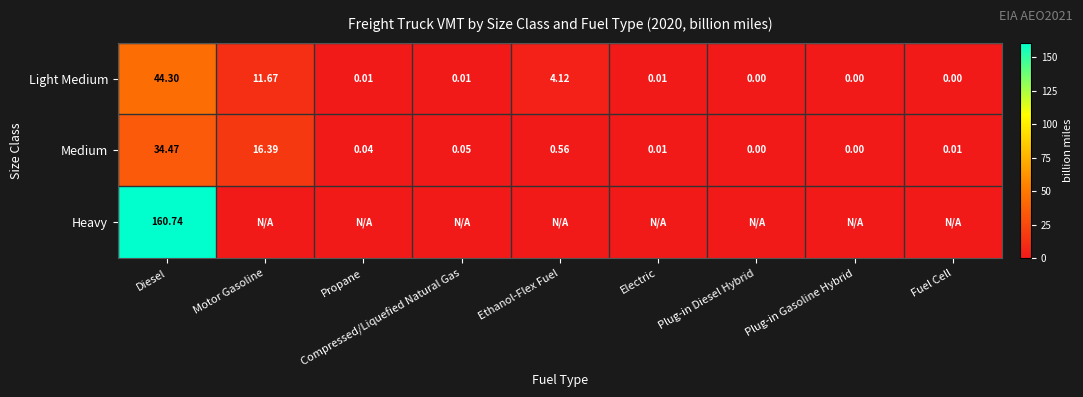

At Diesel, list the series in order from largest to smallest.

Heavy, Light Medium, Medium